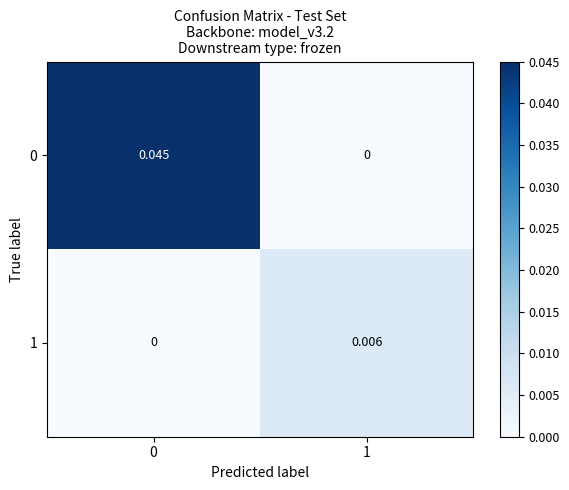

Is the value of 0 at 1 greater than the value of 1 at 1?

No